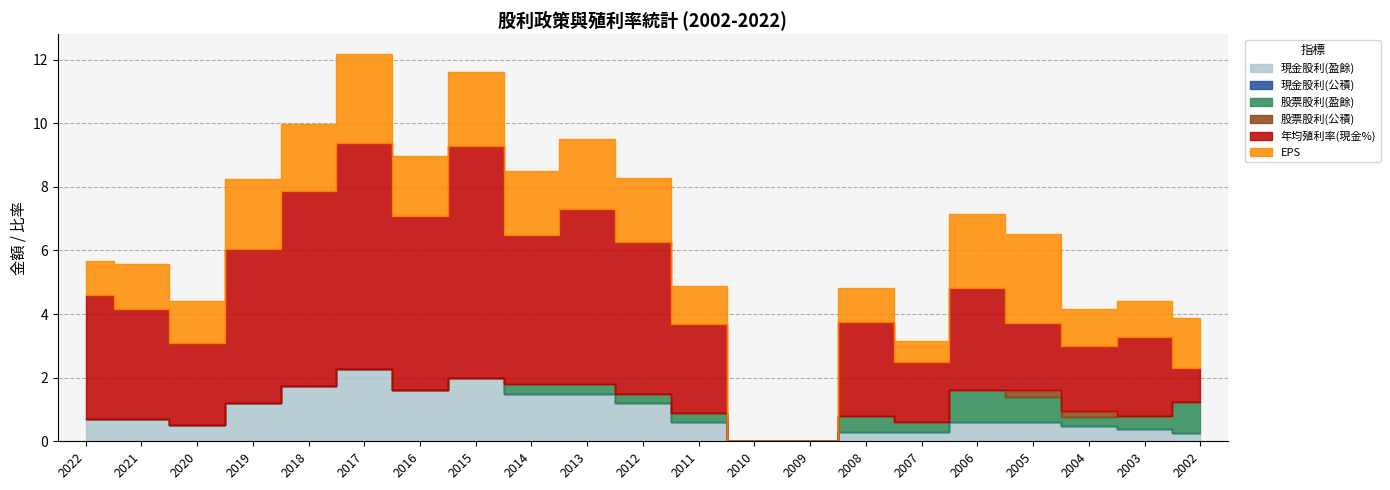

Which category has the highest value in the EPS series?

2017